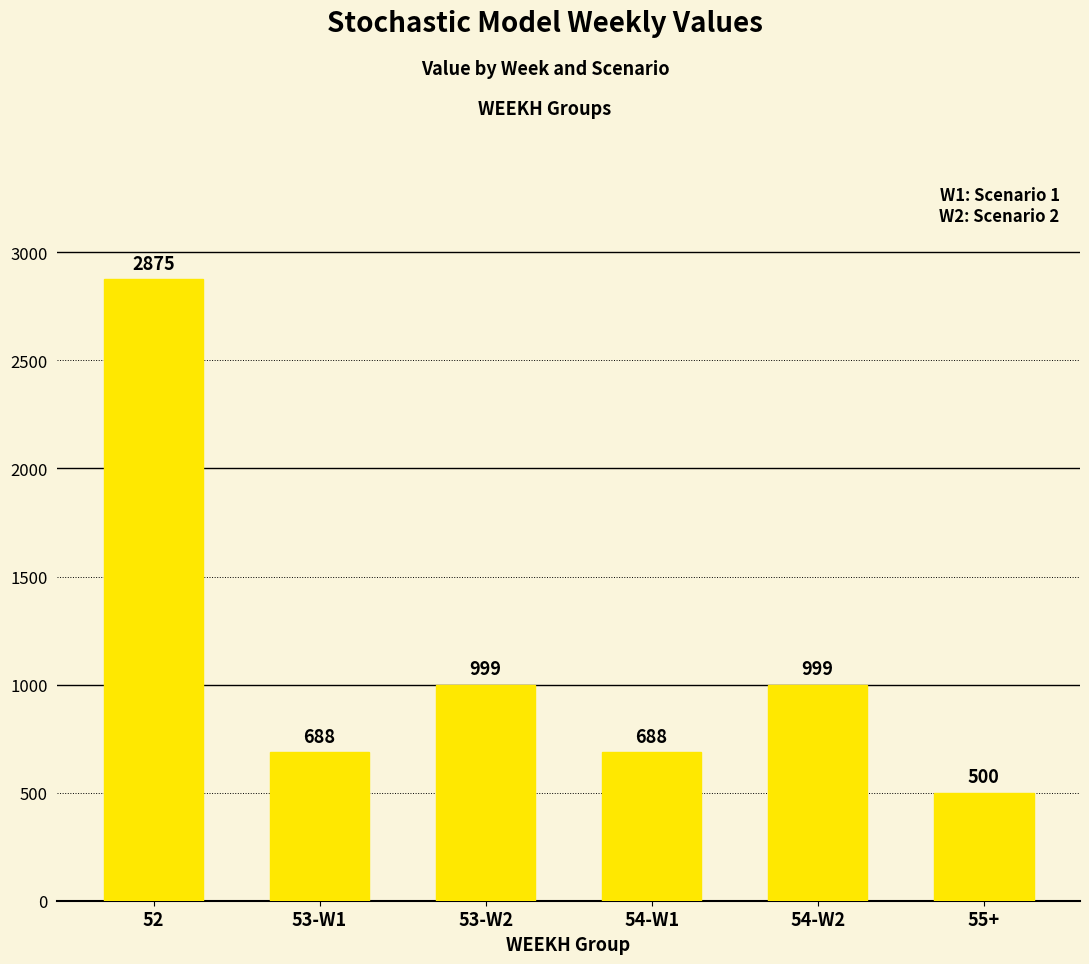

Which category has the highest value across all series?

52